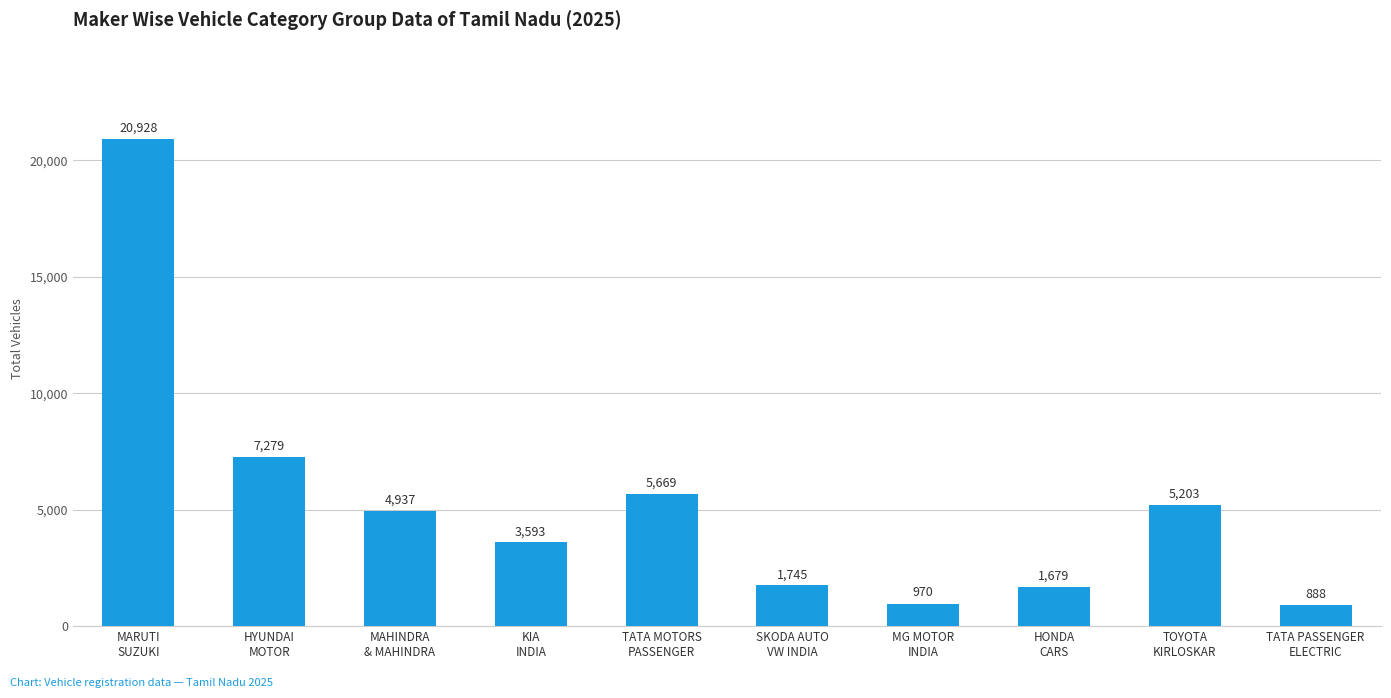

What is the change in value from HYUNDAI
MOTOR to KIA
INDIA?

-3686